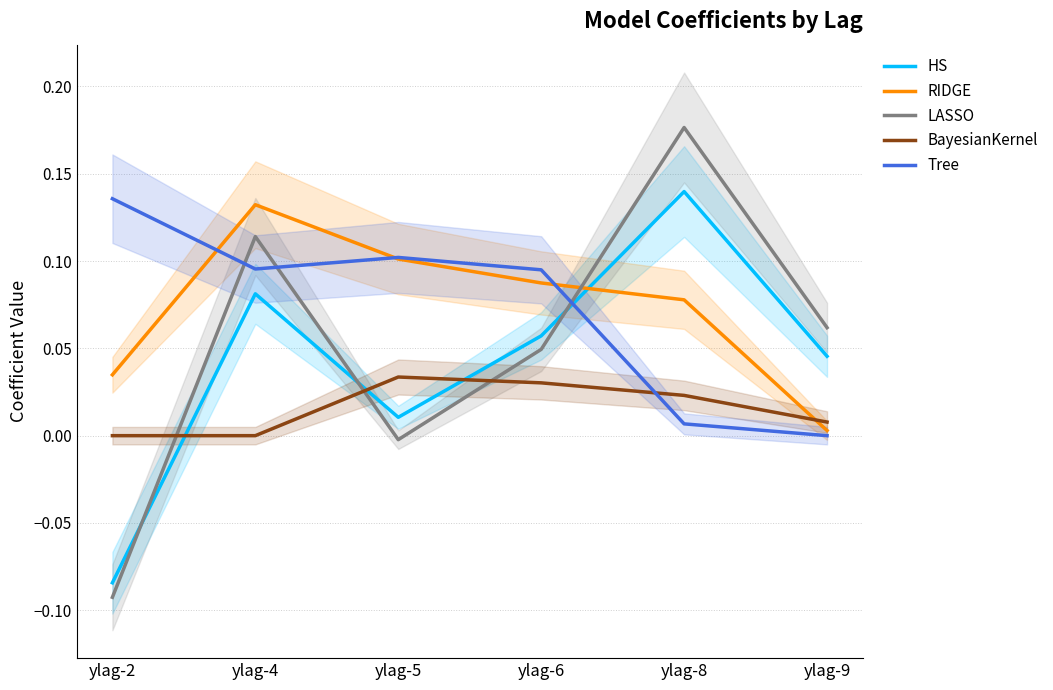

Between which two adjacent categories do LASSO and RIDGE first intersect?

ylag-6 and ylag-8